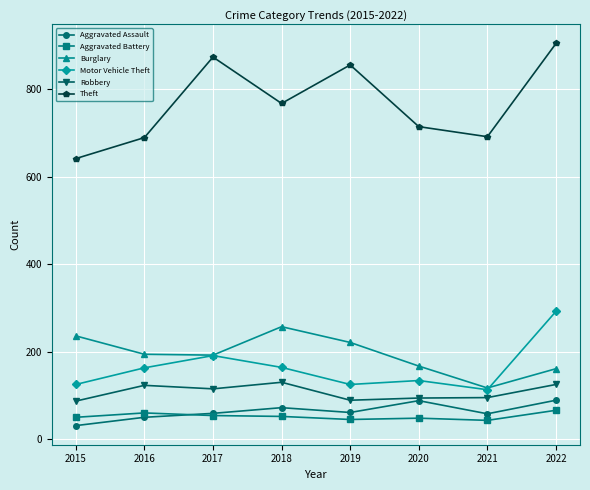

What are all the series names shown in the legend?

Aggravated Assault, Aggravated Battery, Burglary, Motor Vehicle Theft, Robbery, Theft